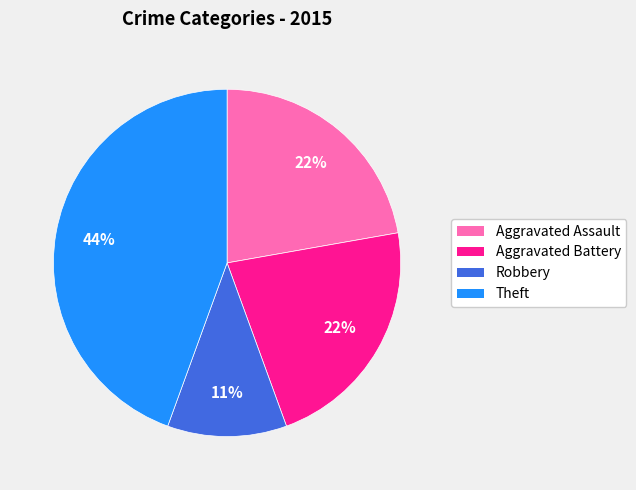

Does any single category account for the majority?

No